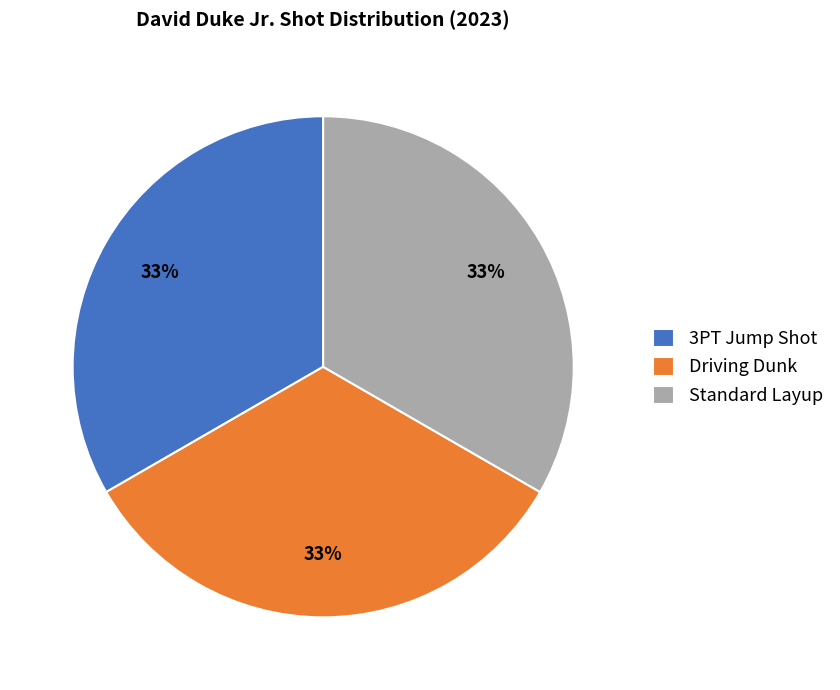

The 3PT Jump Shot slice represents 1% of the pie. True or false?

False